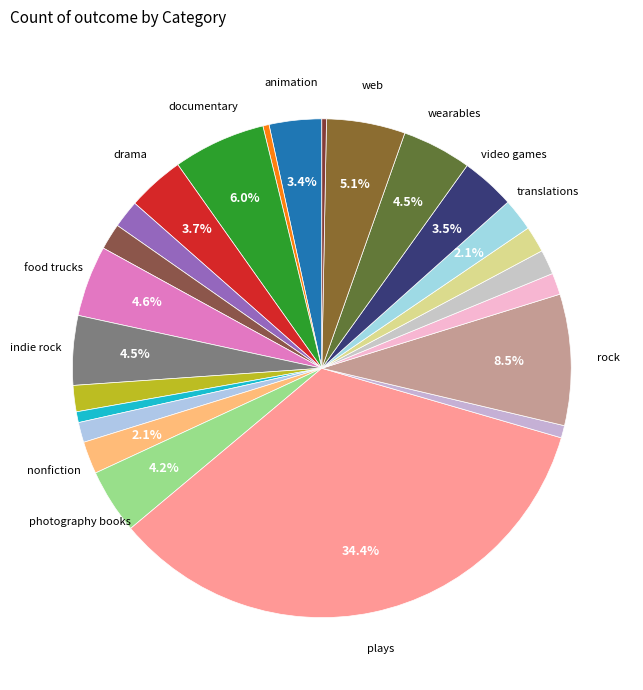

Which slice is the largest?

plays